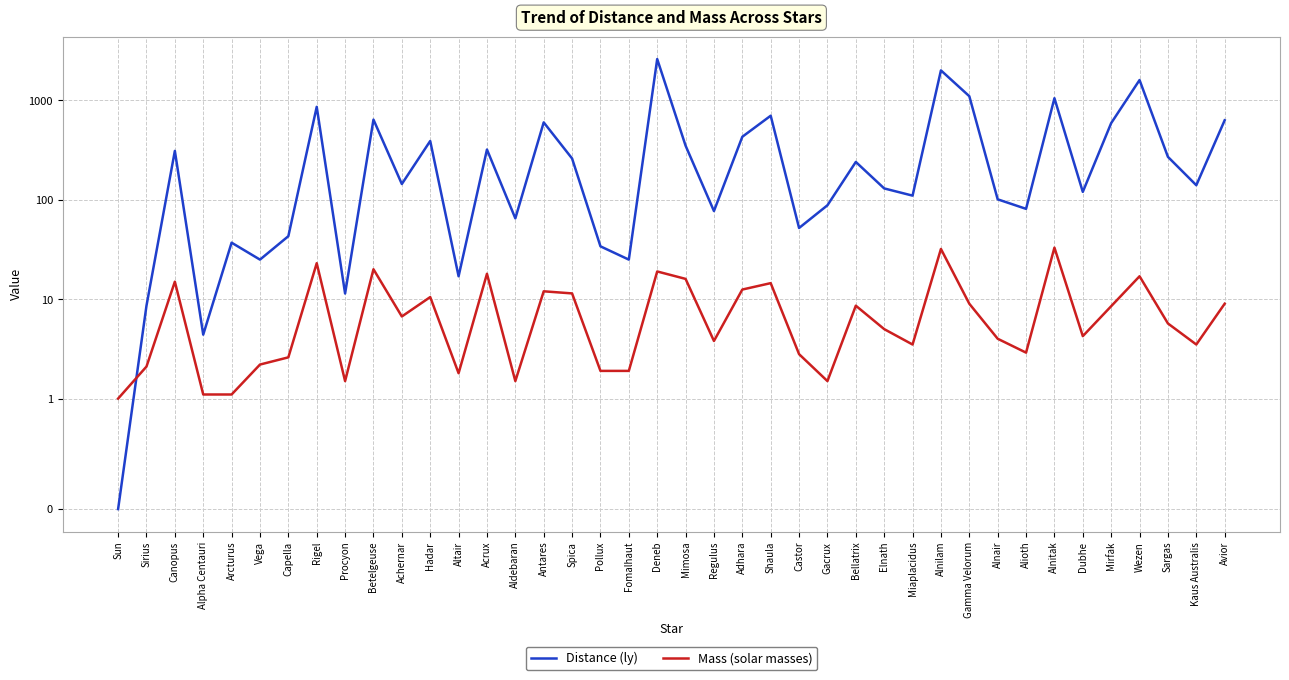

Which series ends up on top after the final intersection of Distance (ly) and Mass (solar masses)?

Distance (ly)